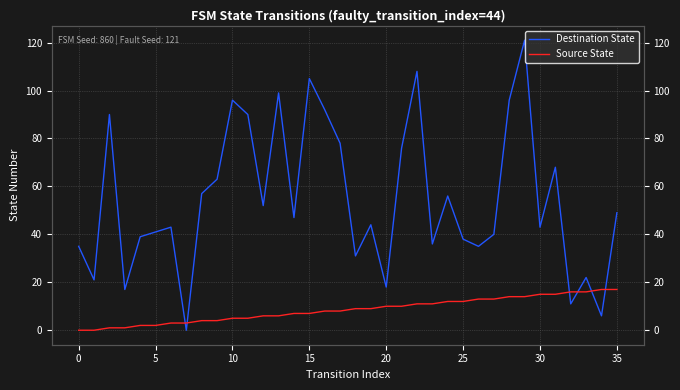

What is the value of the Source State point at the 4th from the left?

1